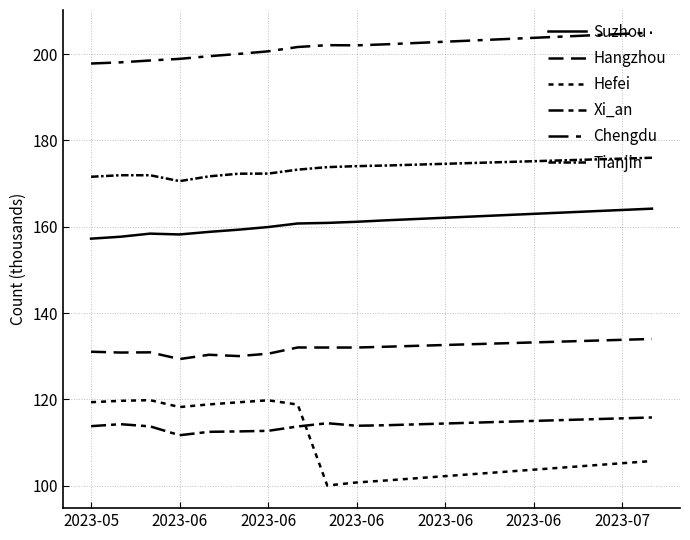

Count the number of data series in this chart.

6